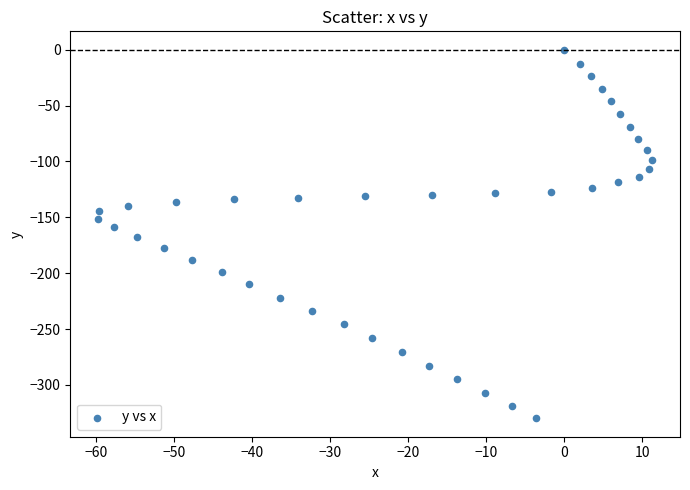

What is the range of Y values (max minus min)?

329.9